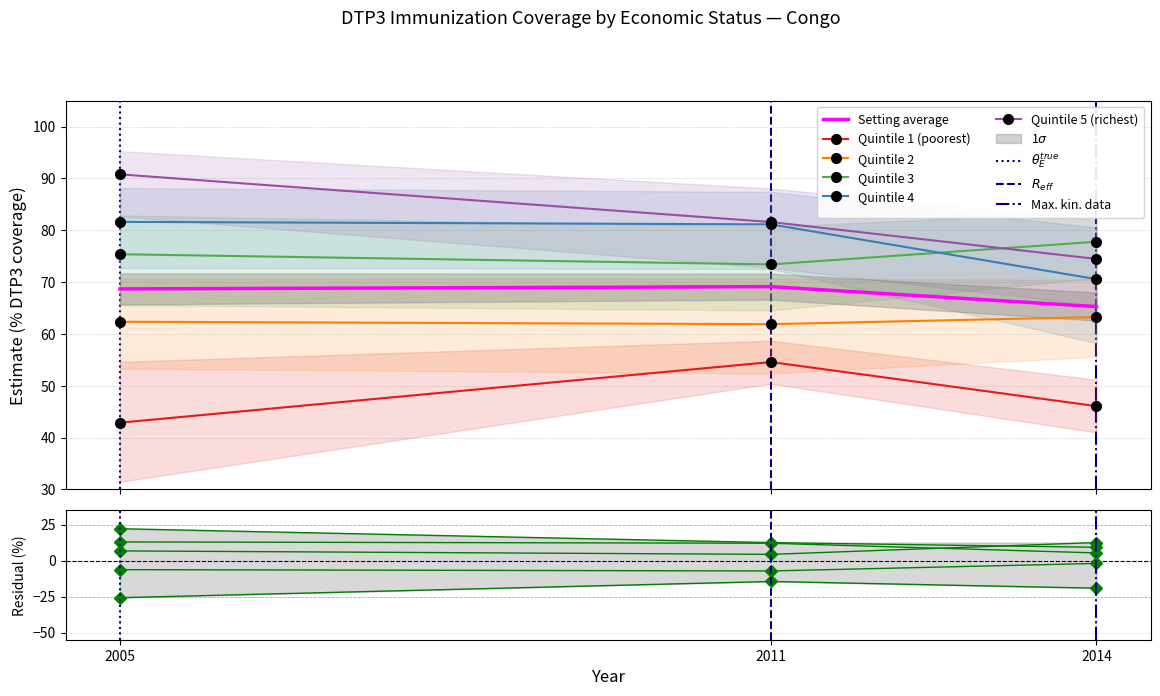

At which category is the sum across all series the highest?

2011